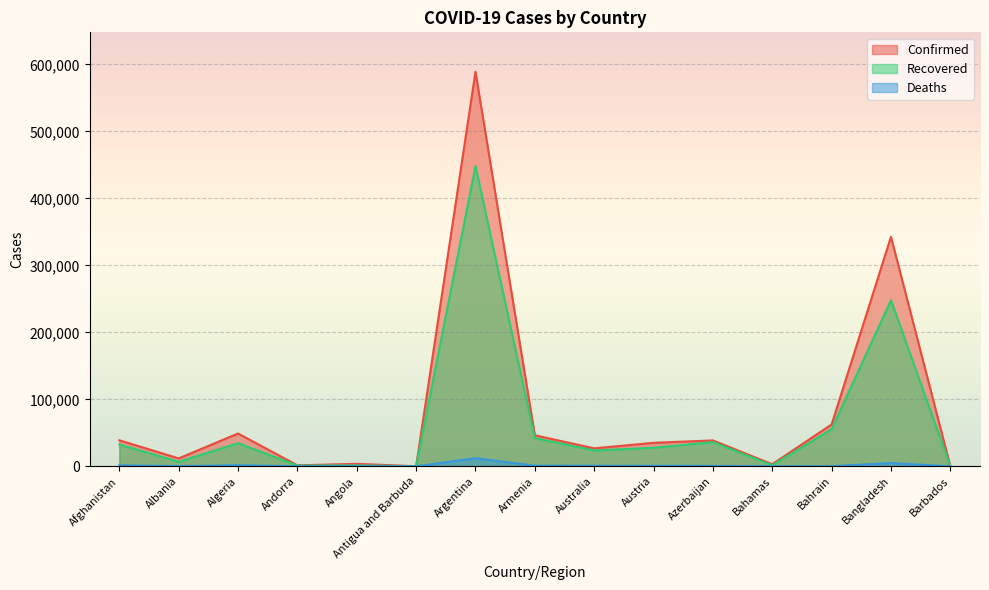

How many distinct data groups are displayed?

3